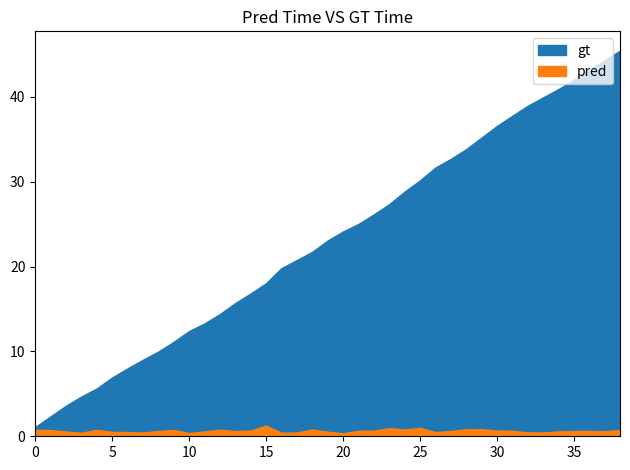

What is the spread (max minus min) of values at 31?

37.1